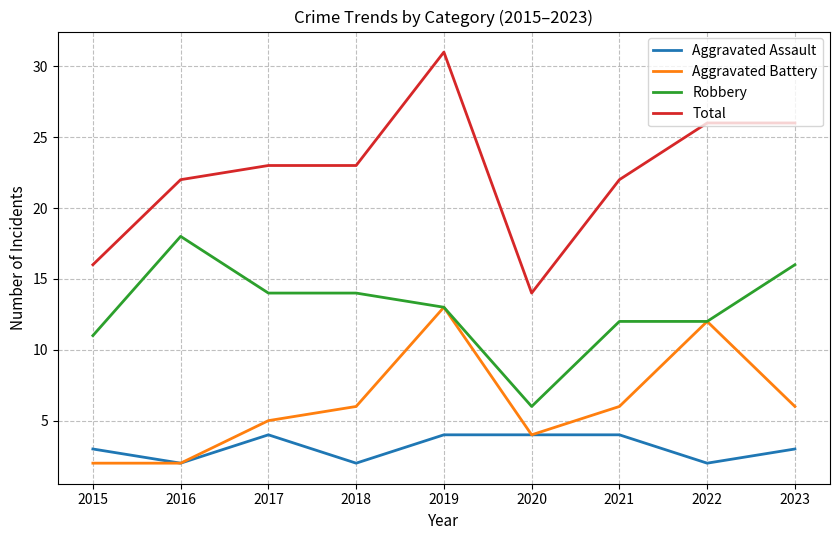

Rank the series by their average value, from highest to lowest.

Total, Robbery, Aggravated Battery, Aggravated Assault